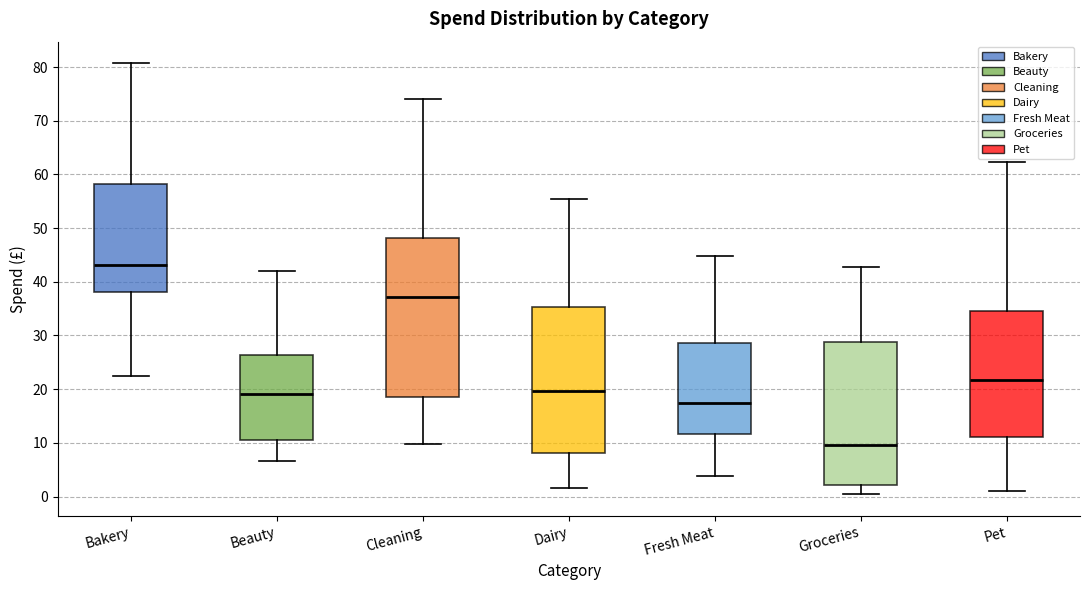

Which box is the tallest, from its lower edge to its upper edge?

Cleaning